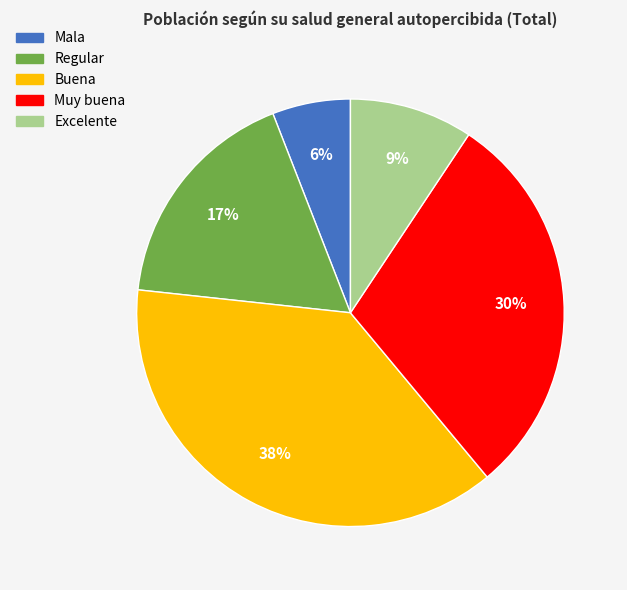

Does Mala represent more than half of the total?

No